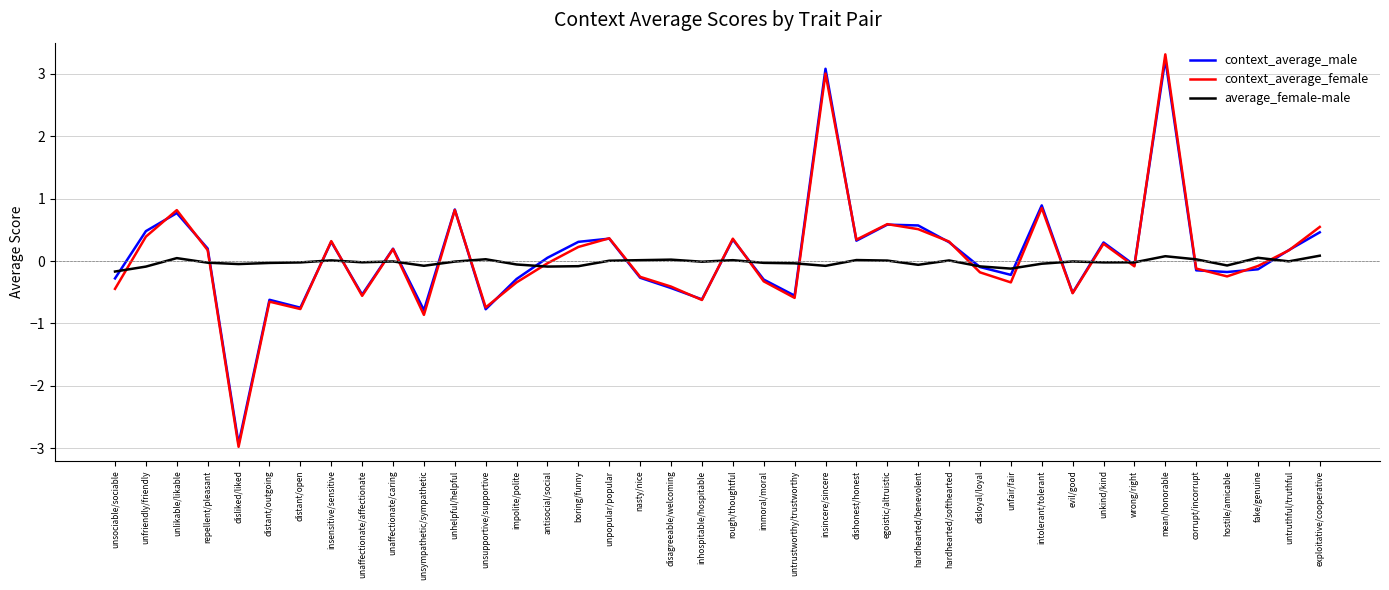

Is this an area chart (filled region under the line)?

No